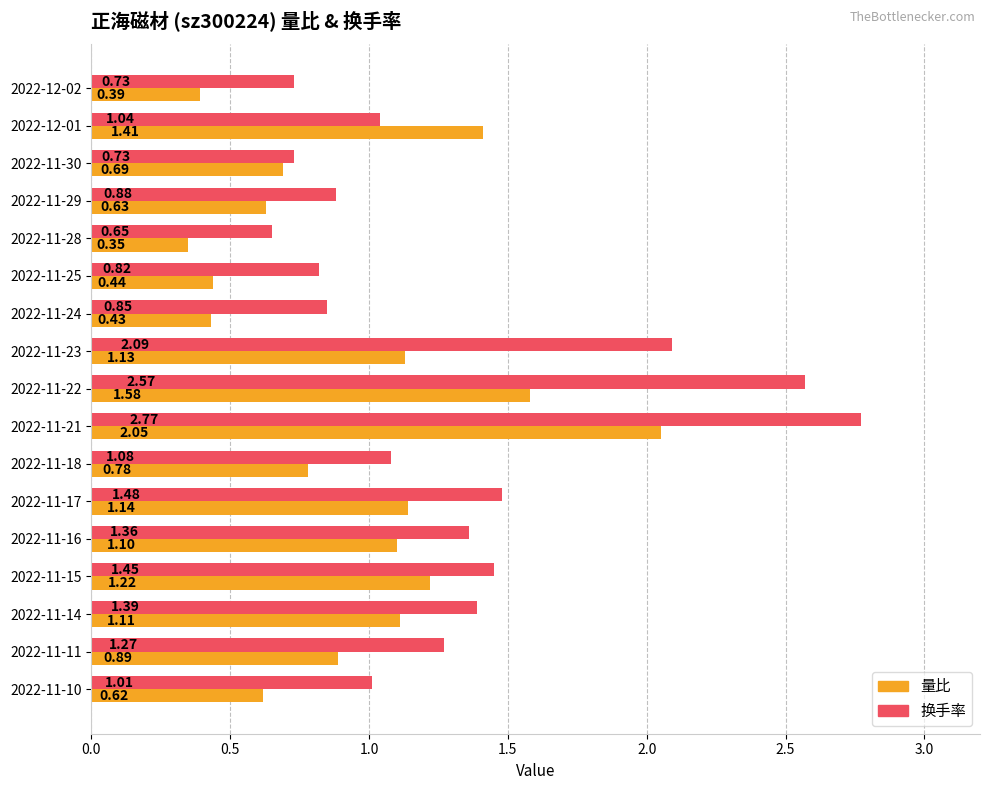

What is the sum of all 换手率 values?

22.2